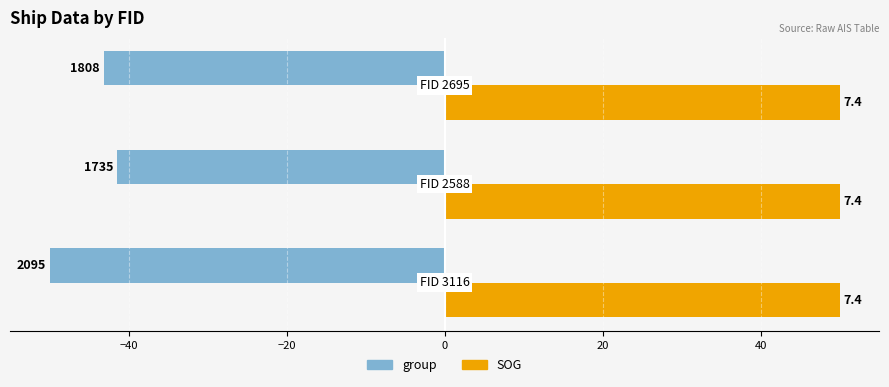

What is the difference between the maximum and minimum values in the group series?

8.6